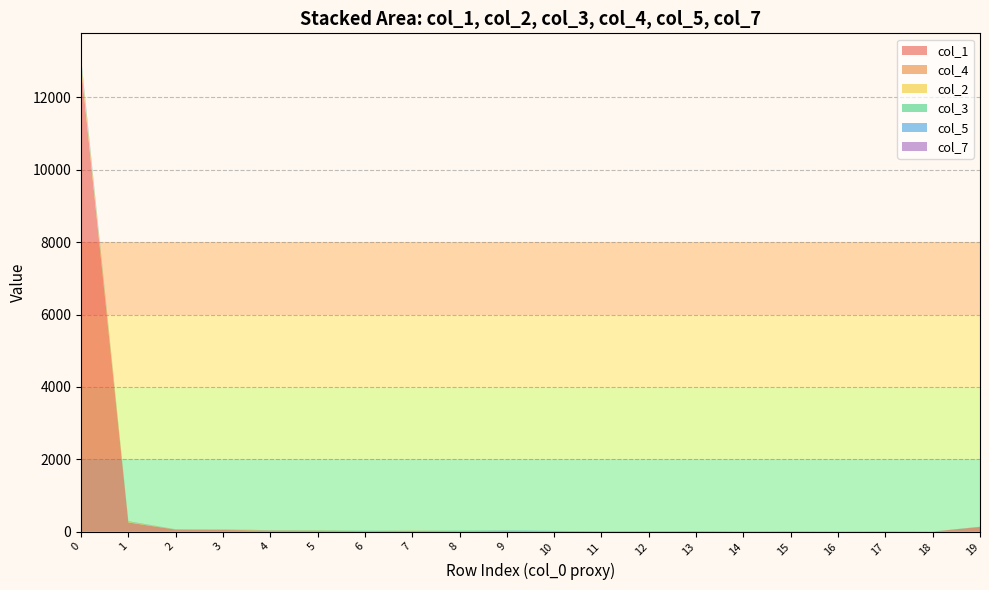

Reading right to left, transcribe all the data shown in this chart.

col_1: 19=128	18=3	17=8	16=4	15=7	14=4	13=6	12=9	11=7	10=12	9=18	8=11	7=19	6=16	5=24	4=28	3=47	2=56	1=254	0=12841
col_4: 19=1	18=0	17=0	16=0	15=0	14=0	13=0	12=3	11=4	10=0	9=1	8=8	7=7	6=0	5=0	4=0	3=11	2=2	1=2	0=37
col_2: 19=1	18=0	17=0	16=0	15=0	14=0	13=0	12=0	11=0	10=1	9=3	8=0	7=1	6=2	5=7	4=6	3=6	2=2	1=19	0=114
col_3: 19=1	18=0	17=0	16=0	15=0	14=0	13=0	12=0	11=0	10=1	9=1	8=9	7=0	6=4	5=7	4=0	3=1	2=3	1=6	0=78
col_5: 19=1	18=0	17=1	16=2	15=3	14=1	13=0	12=0	11=0	10=8	9=10	8=0	7=0	6=2	5=0	4=4	3=0	2=0	1=4	0=23
col_7: 19=5	18=0	17=0	16=0	15=0	14=2	13=9	12=1	11=1	10=0	9=1	8=1	7=0	6=2	5=2	4=3	3=0	2=2	1=4	0=24